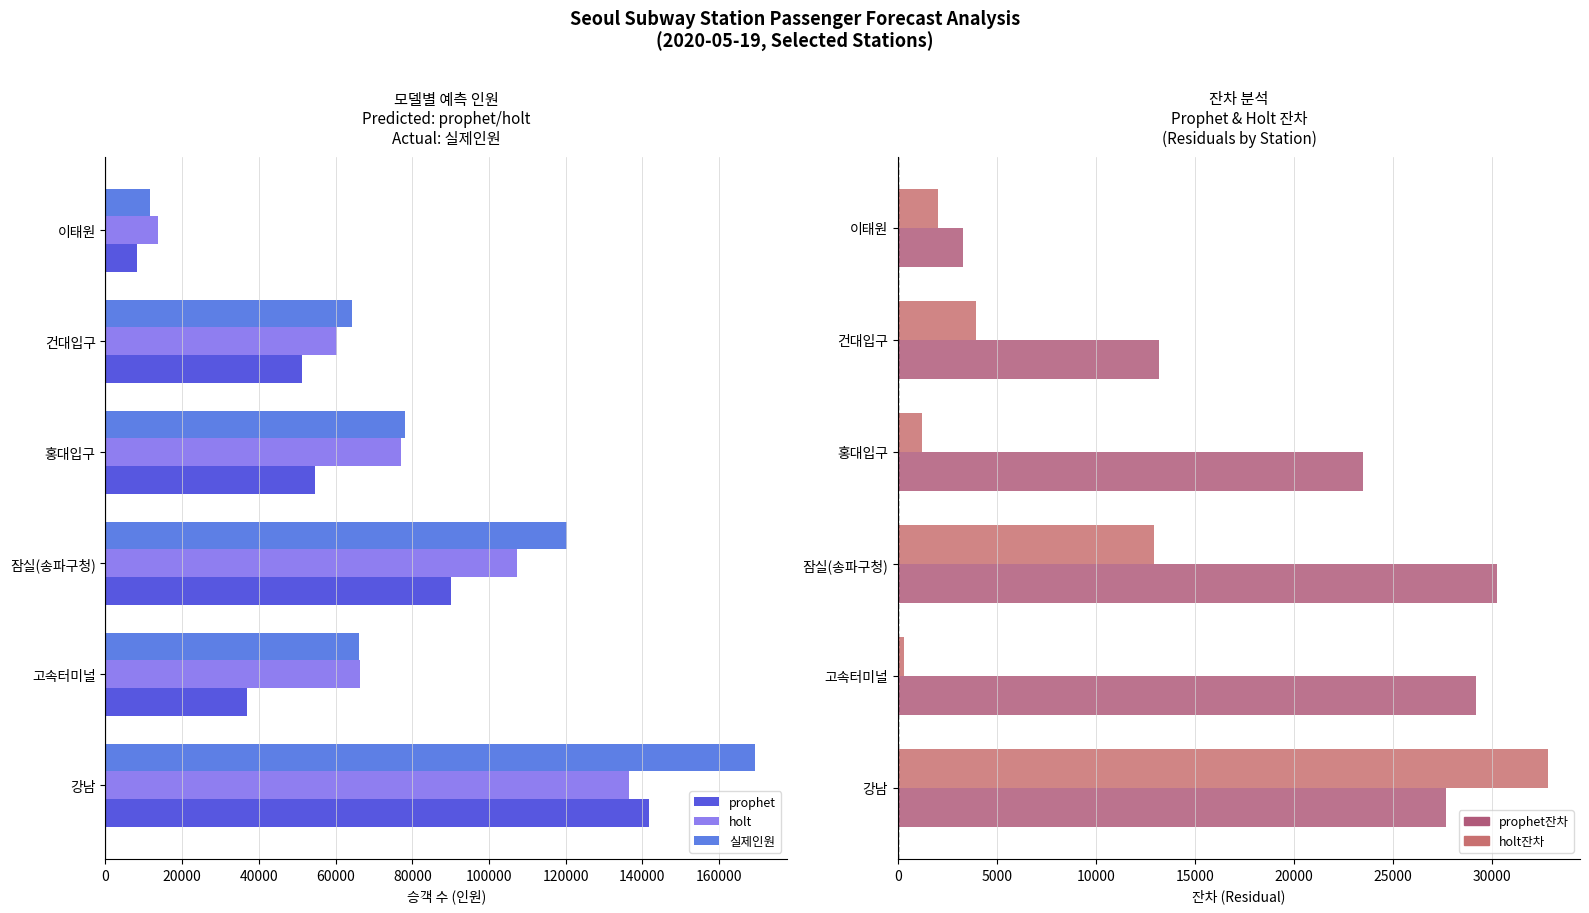

What is the spread (max minus min) of values at 홍대입구?

76941